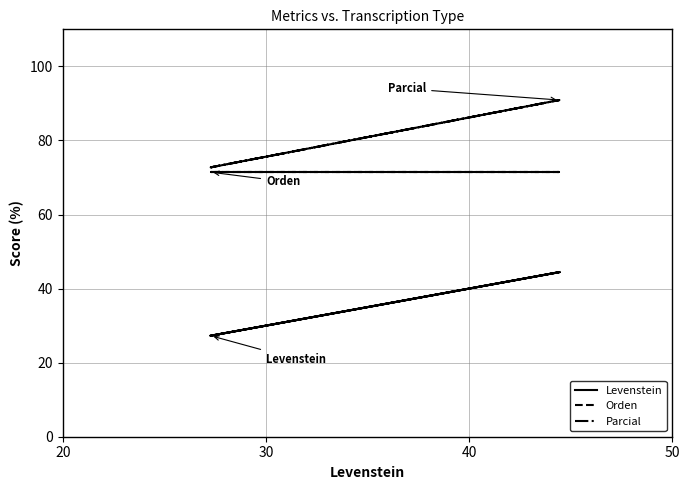

Reading left to right, what are all the values shown in this chart?

Levenstein: 27.3	44.4	27.3	44.4
Orden: 71.4	71.4	71.4	71.4
Parcial: 72.7	90.9	72.7	90.9